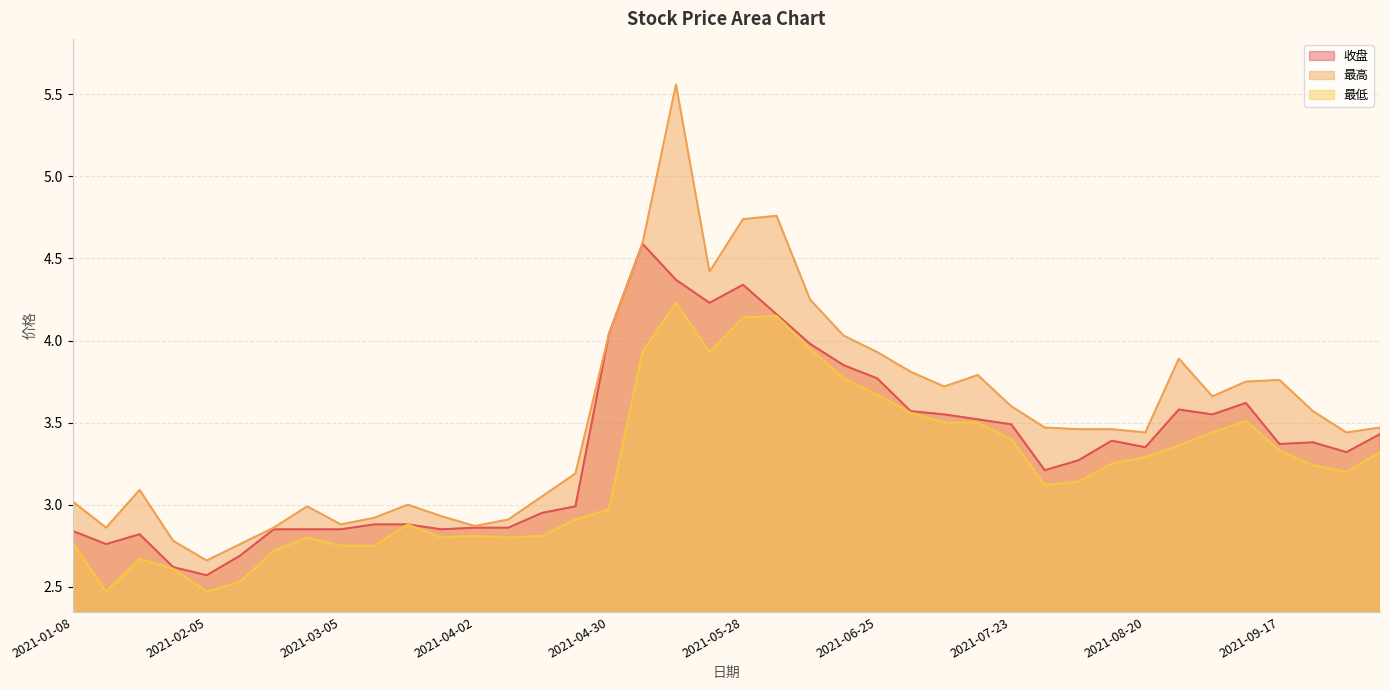

The value of 最低 at 2021-07-02 is 3.6. True or false?

True